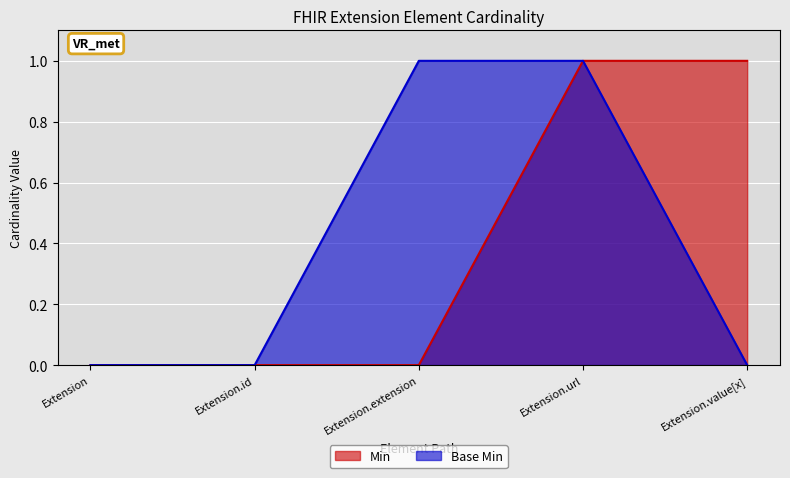

How many lines are shown in the chart?

2